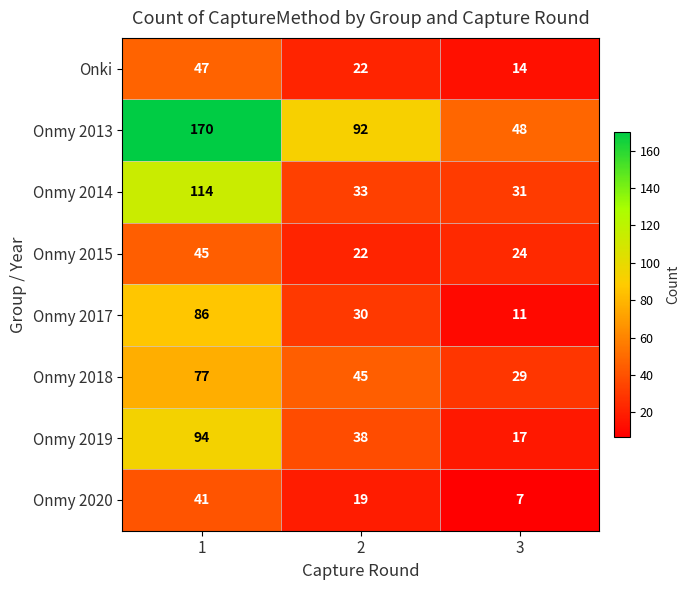

Reading left to right, transcribe all the data shown in this chart.

Onki: 47	22	14
Onmy 2013: 170	92	48
Onmy 2014: 114	33	31
Onmy 2015: 45	22	24
Onmy 2017: 86	30	11
Onmy 2018: 77	45	29
Onmy 2019: 94	38	17
Onmy 2020: 41	19	7